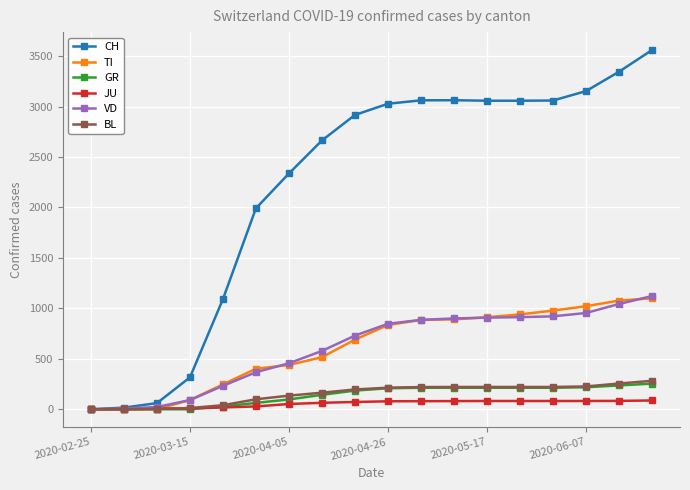

At how many categories does at least one series exceed 1546?

13